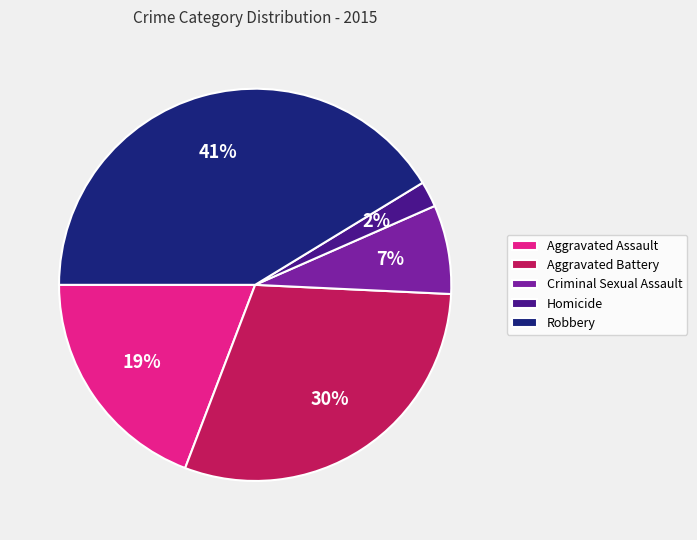

Count the number of slices in the pie.

5